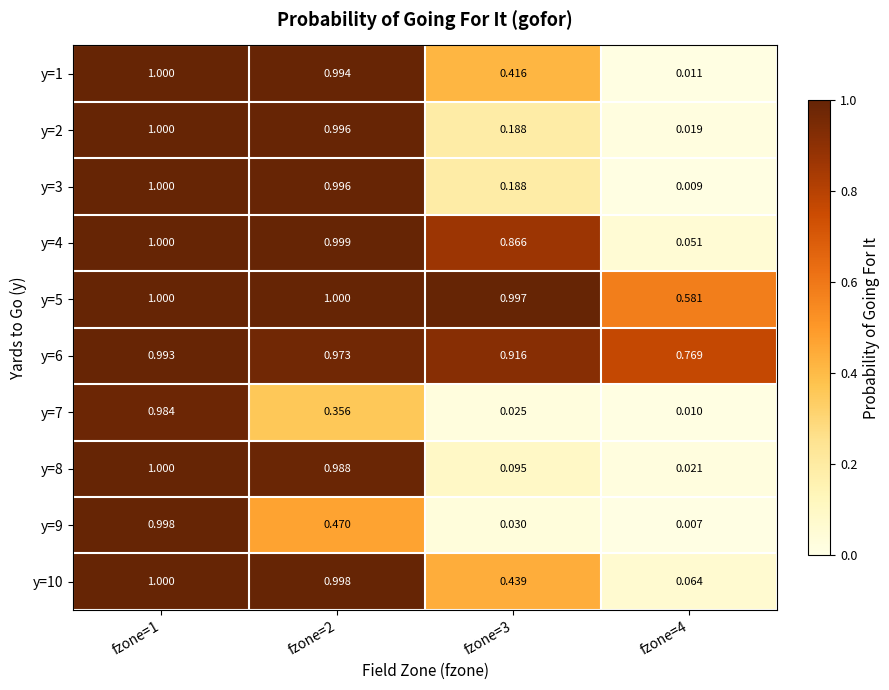

At fzone=1, list the series in order from smallest to largest.

y=7, y=6, y=9, y=1, y=2, y=3, y=4, y=5, y=8, y=10